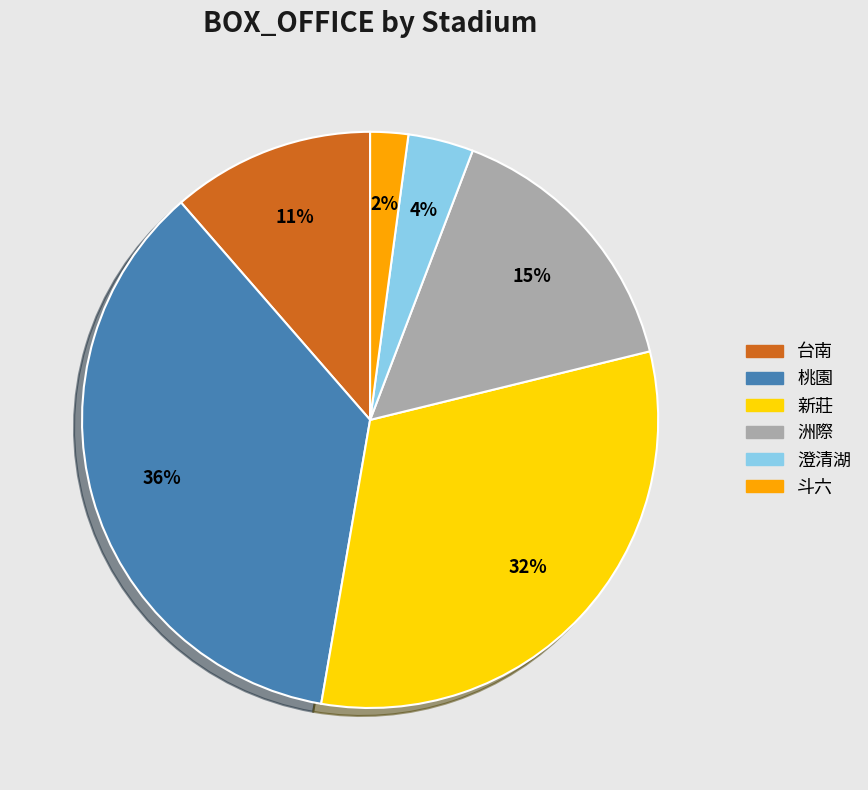

Is there a majority slice in this chart?

No